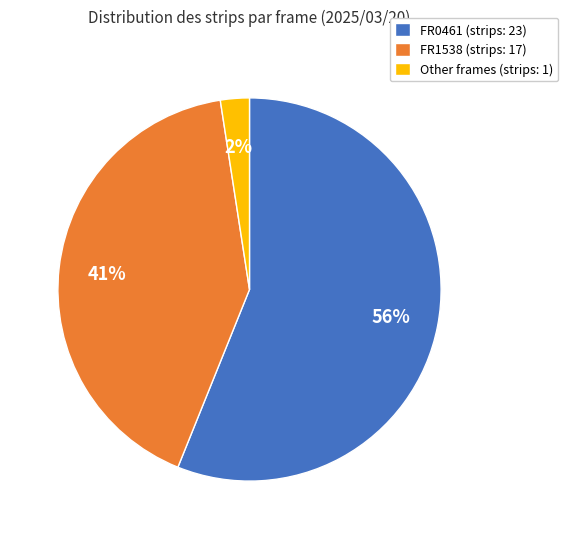

Combined, do Other frames (strips: 1) and FR0461 (strips: 23) account for over 50%?

Yes